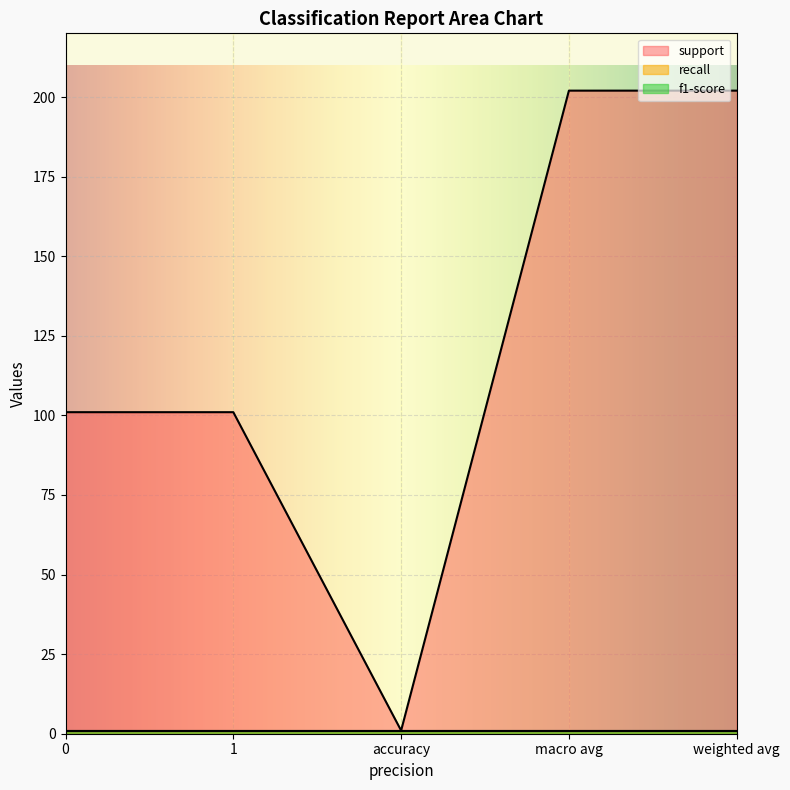

Reading right to left, extract all data points from this chart.

support: weighted avg=202	macro avg=202	accuracy=1	1=101	0=101
recall: weighted avg=1	macro avg=1	accuracy=1	1=1	0=1
f1-score: weighted avg=1	macro avg=1	accuracy=1	1=1	0=1